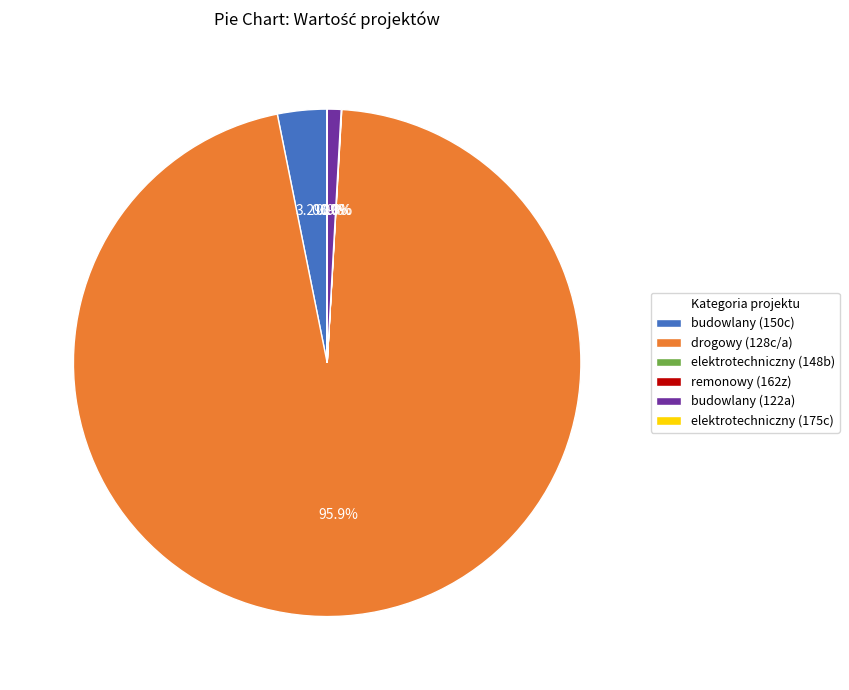

What percentage is the drogowy (128c/a) slice, to the nearest percent?

96%